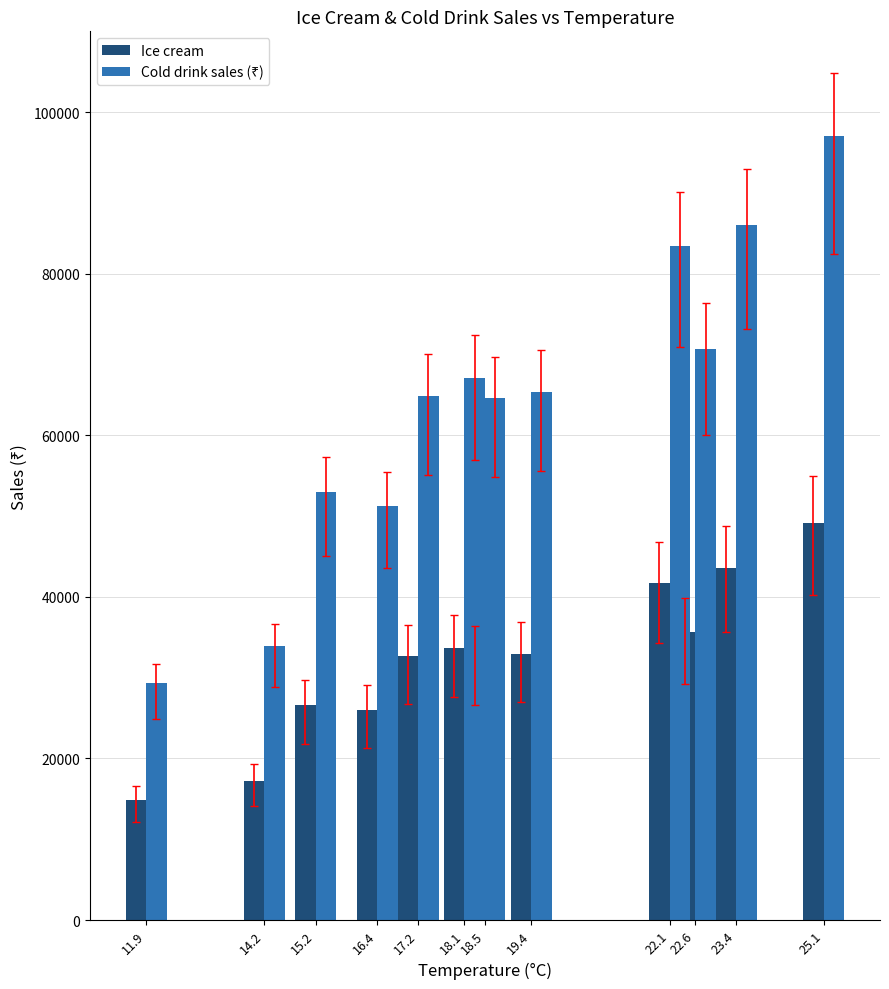

Is it true that Cold drink sales (₹) equals 37722 at 22.6?

False